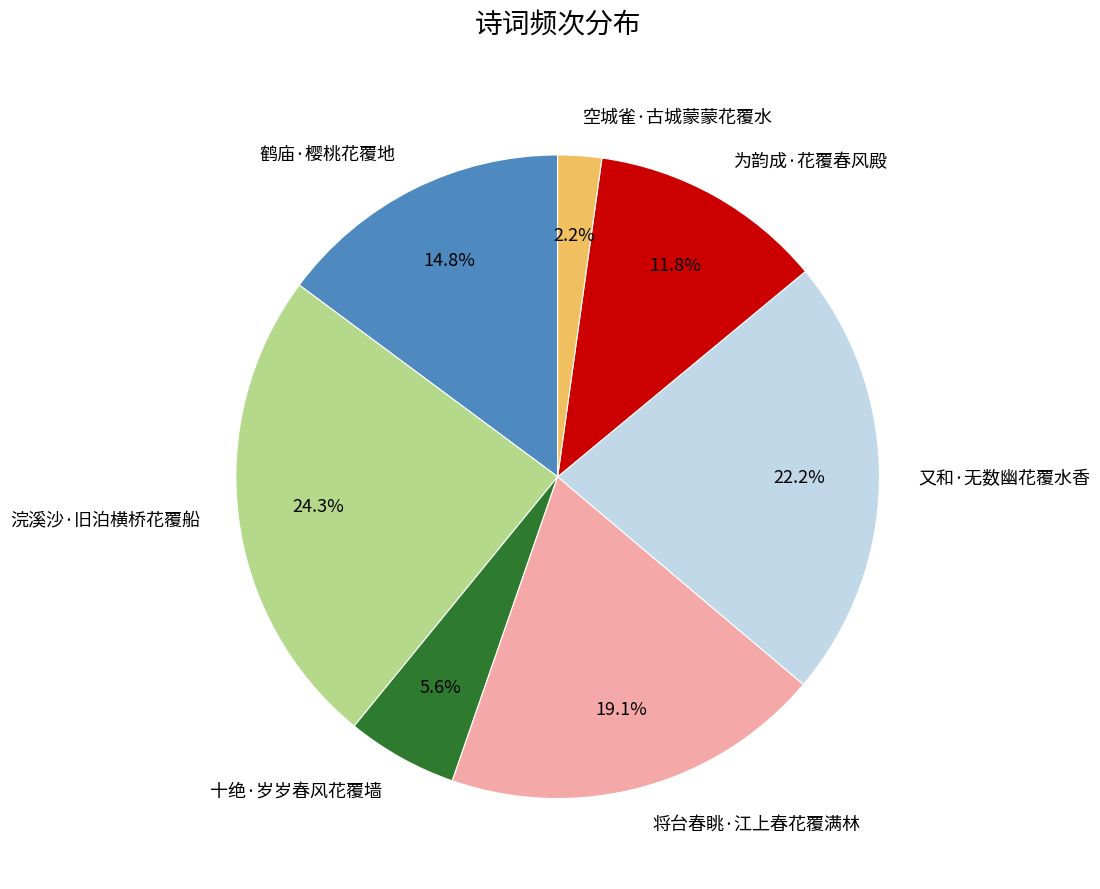

How many slices are in this pie chart?

7